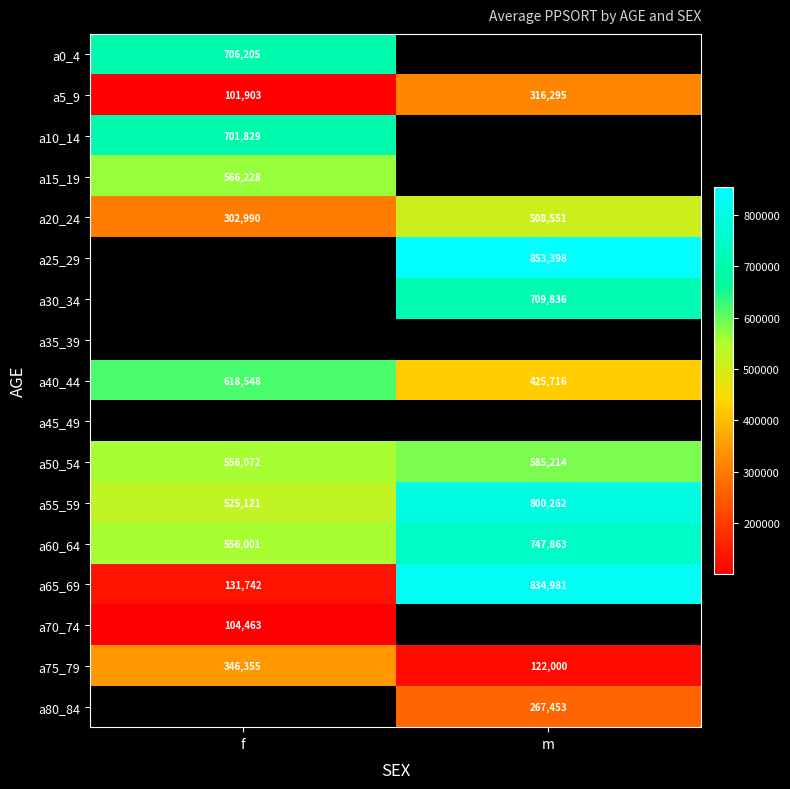

What is the minimum value shown in the chart?

101903.0